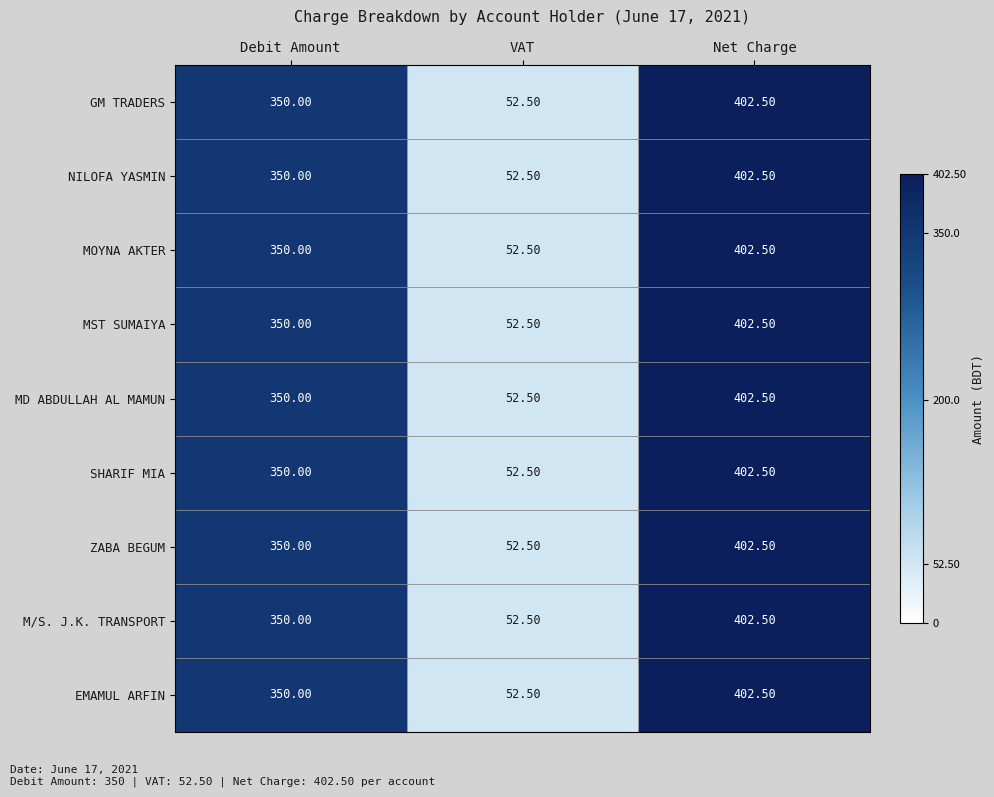

Which label corresponds to the smallest value in the chart?

VAT